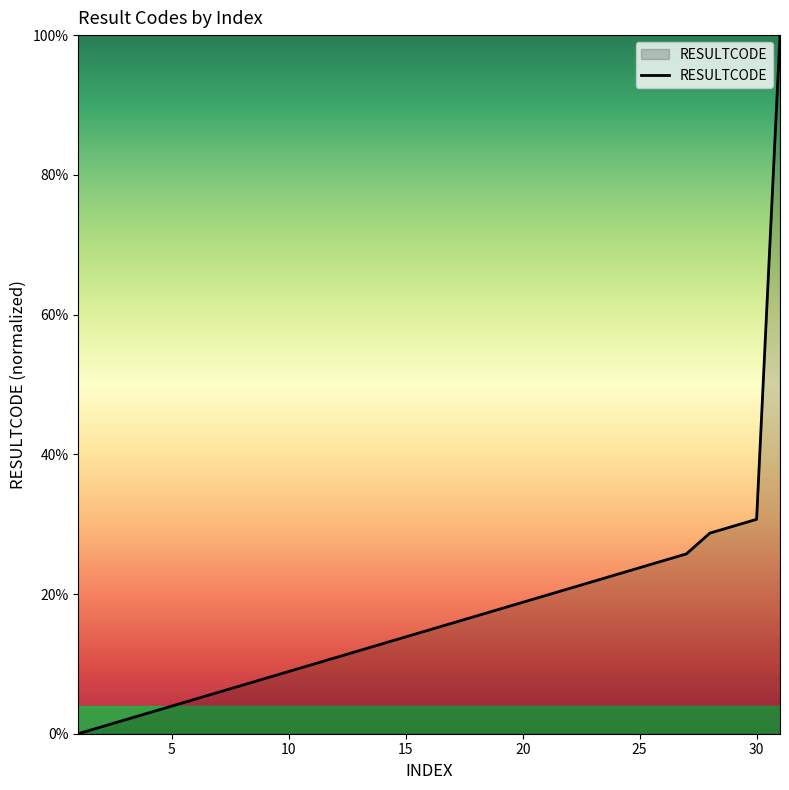

What is the maximum value shown in the chart?

100.0